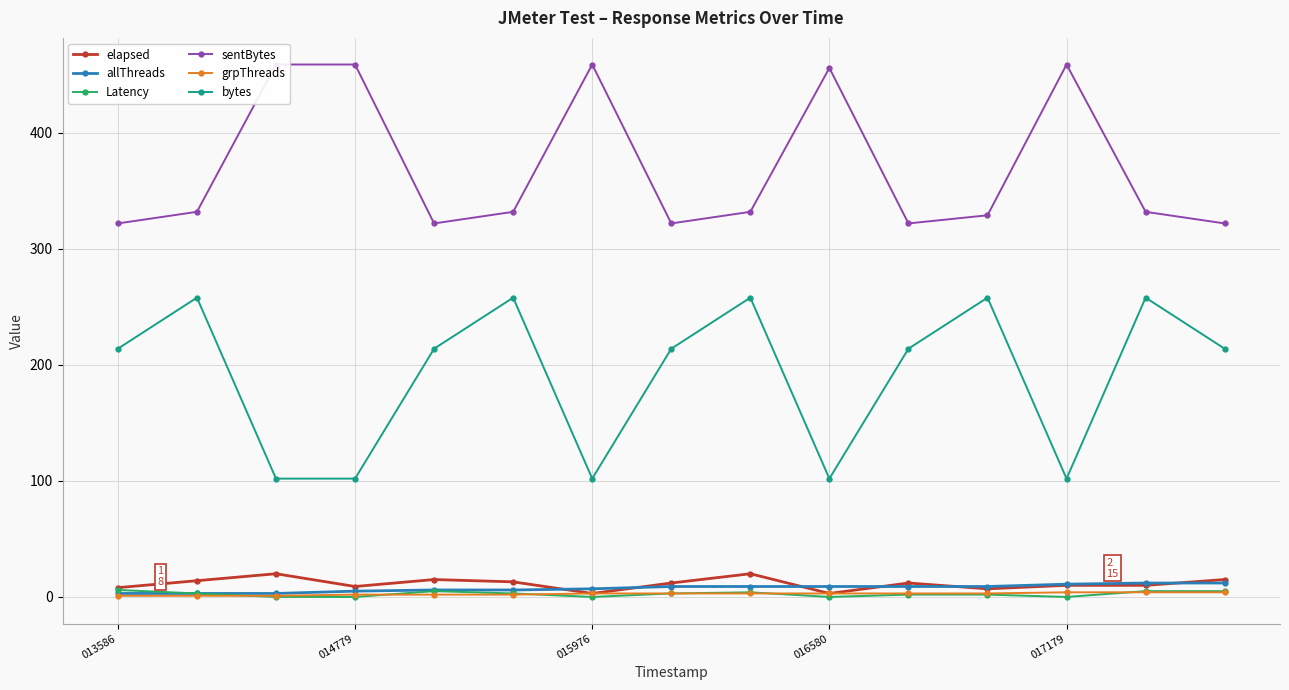

Which series ends up on top after the final intersection of elapsed and allThreads?

elapsed